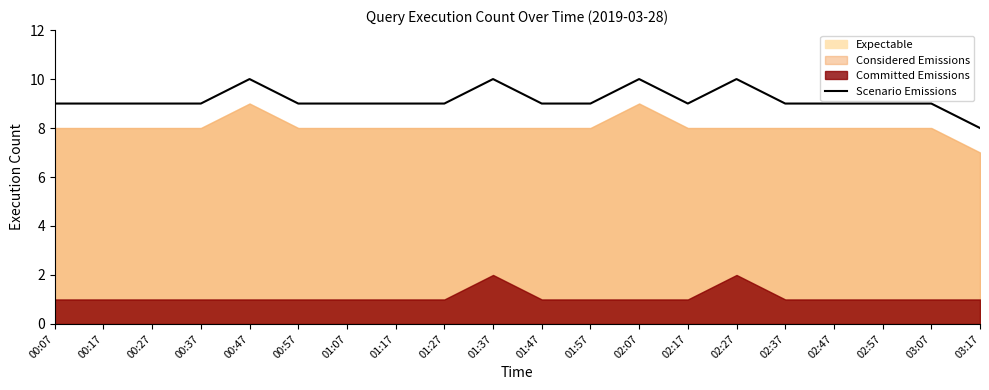

What is the difference between the maximum and minimum values?

2